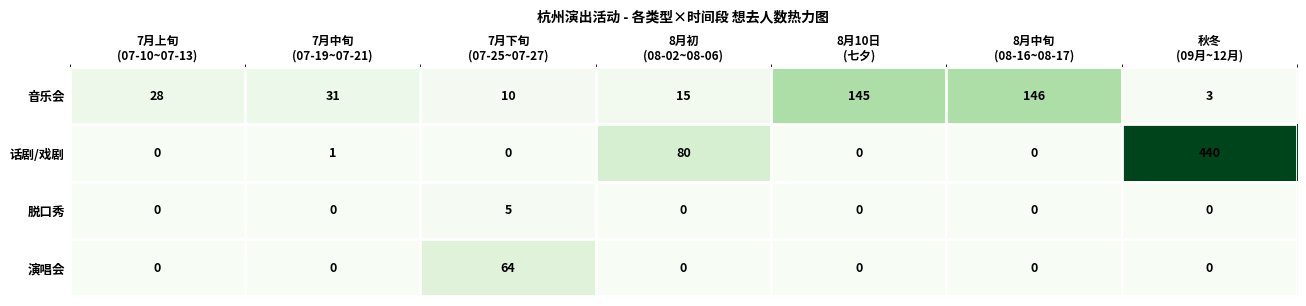

How many distinct data groups are displayed?

4